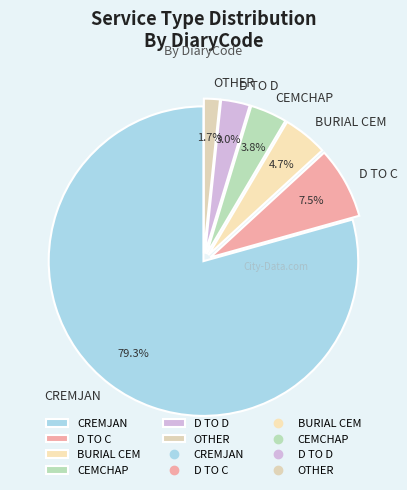

To the nearest percent, what percentage of the pie is OTHER?

2%